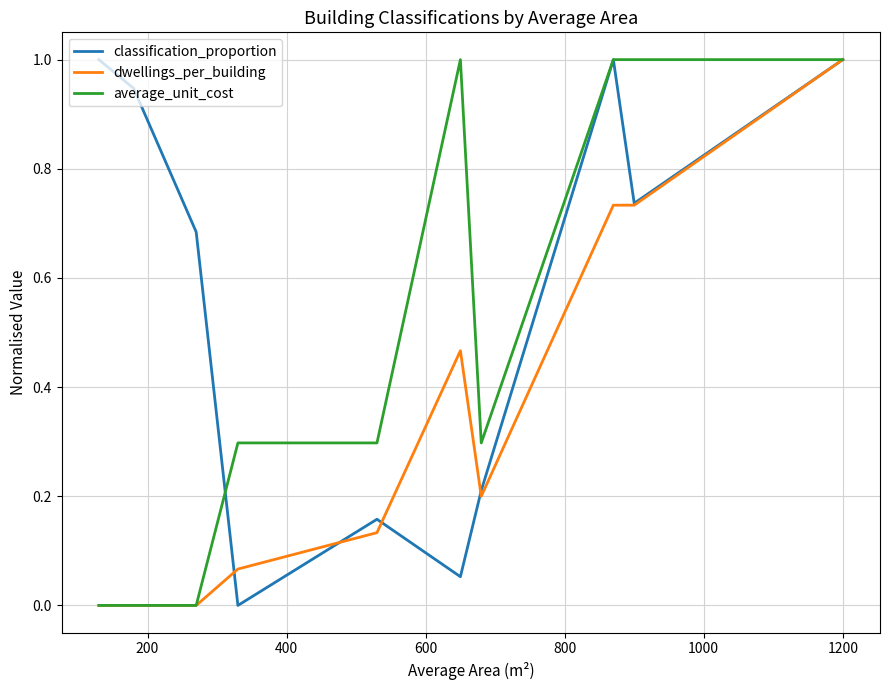

What is the maximum value for average_unit_cost?

1.0